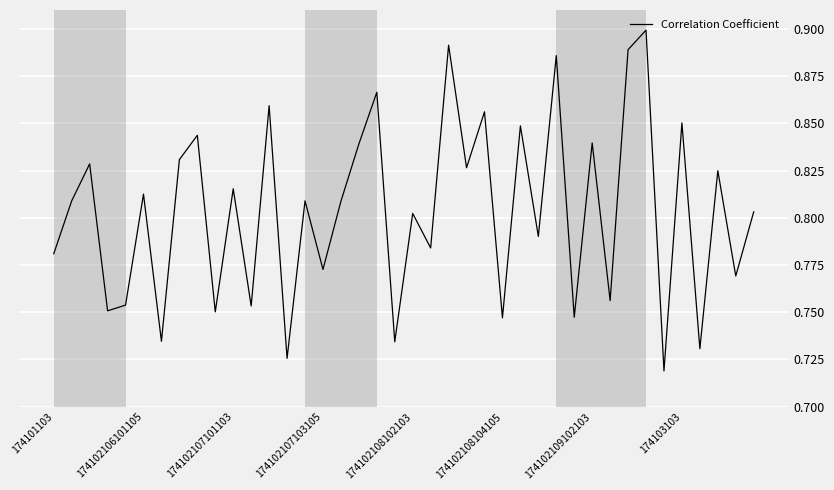

The chart shows a value of 0.5 at 174102109102103. True or false?

False